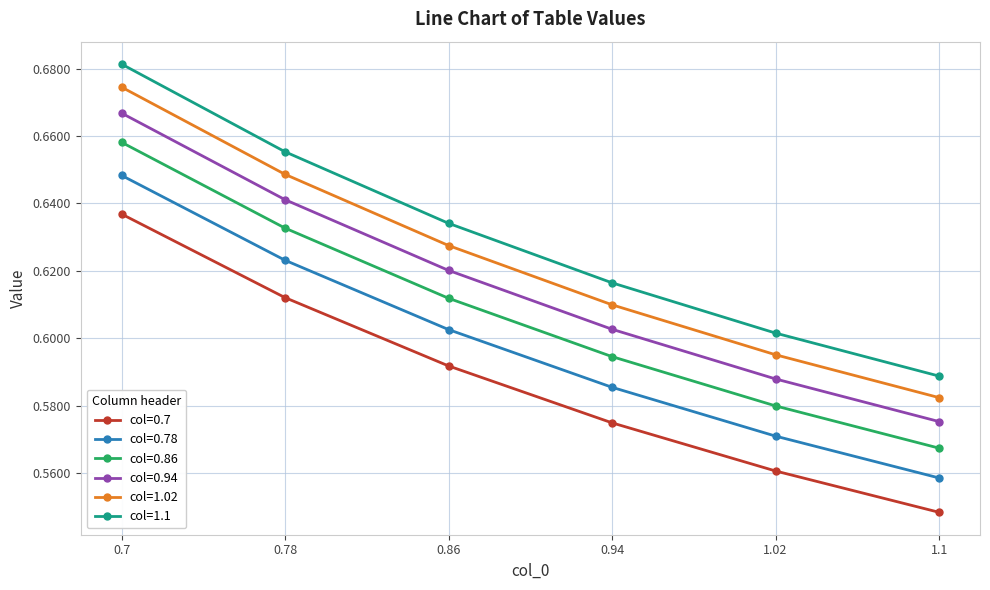

True or false: col=0.78 and col=0.7 intersect in this chart.

False